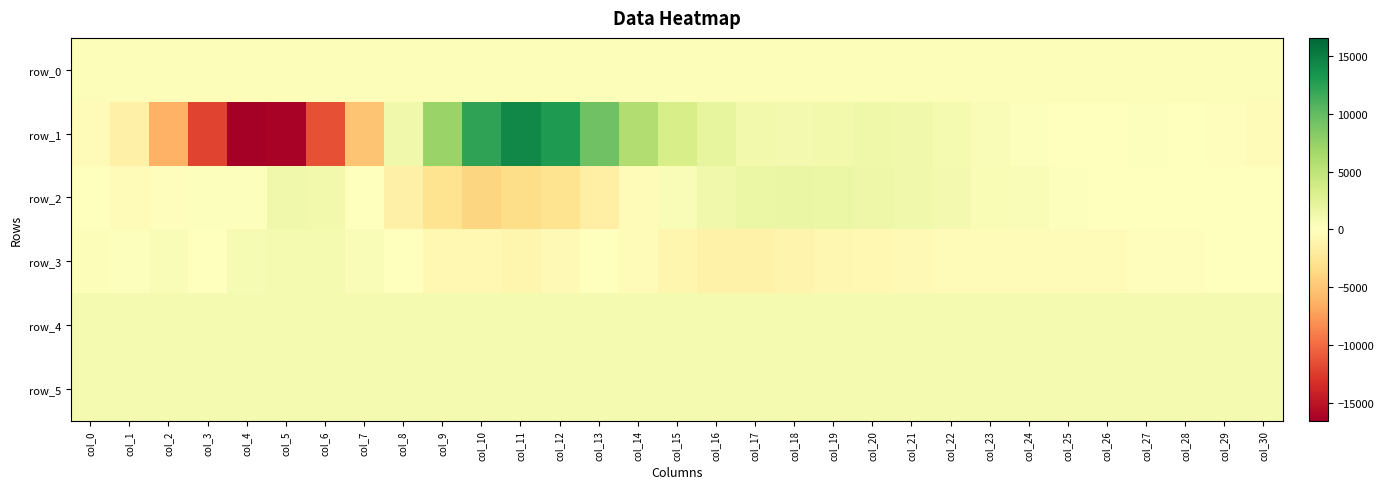

What is the difference between the row_3 values at col_11 and col_10?

189.0